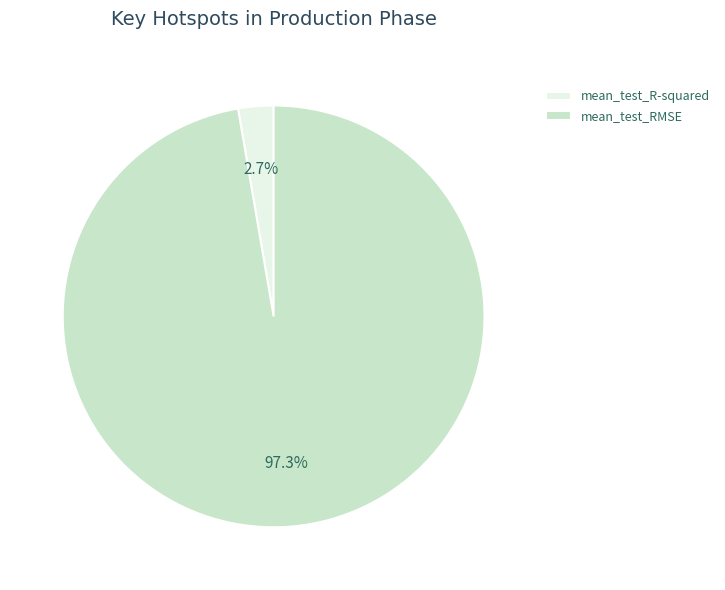

Between mean_test_RMSE and mean_test_R-squared, which is larger?

mean_test_RMSE